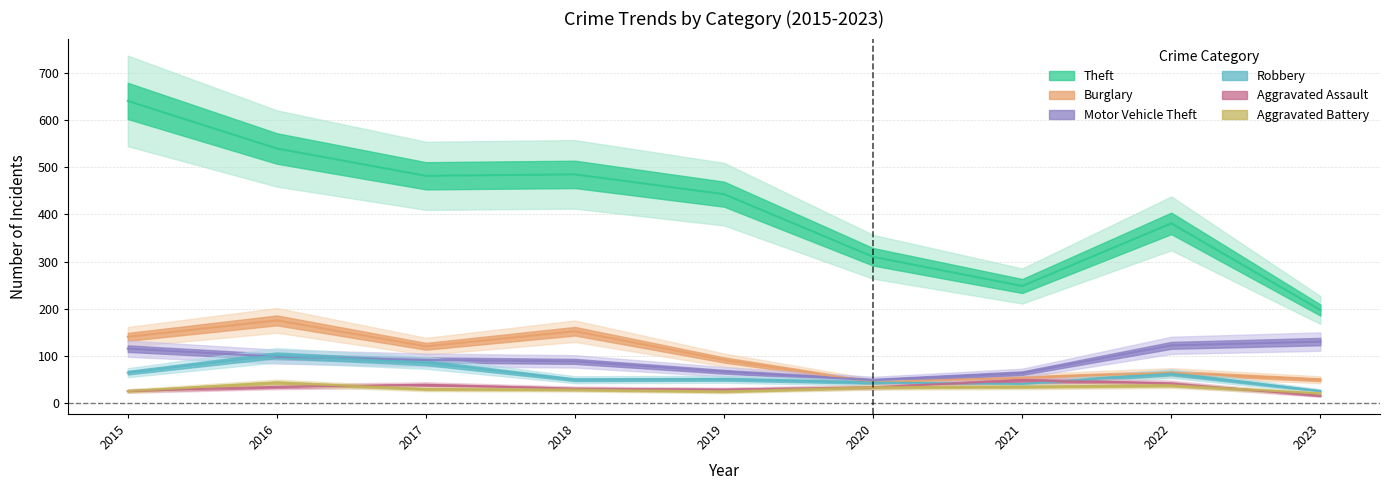

Which has a higher value, 2022 or 2019?

2019